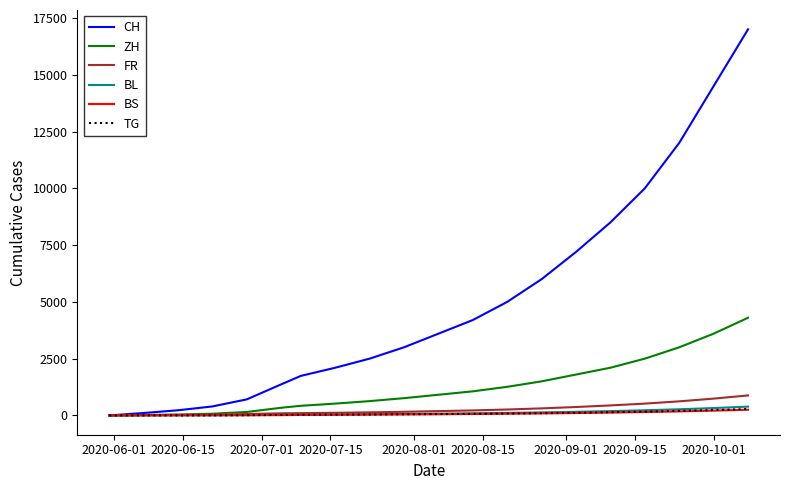

Which series has the largest total across all categories?

CH